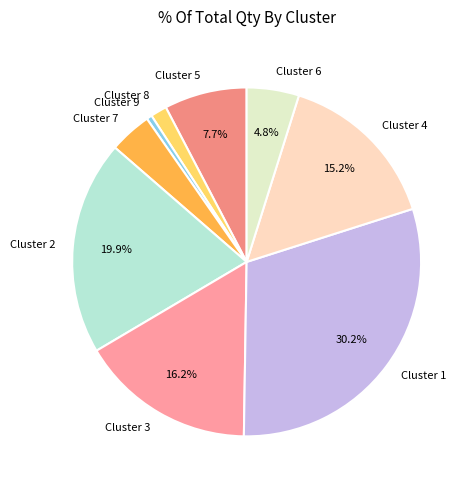

How many slices are in this pie chart?

9